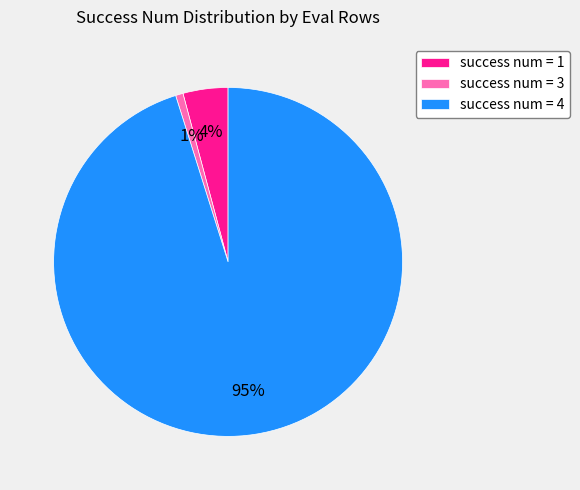

The success num = 4 slice represents 95% of the pie. True or false?

True